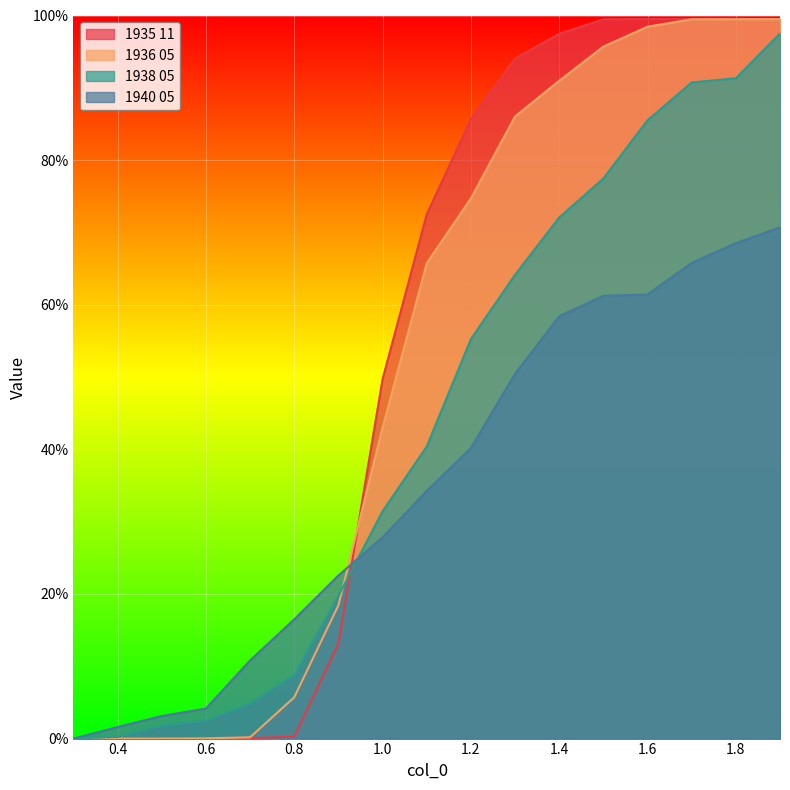

The 1940 05 series shows 0.5 at 1.3. True or false?

True